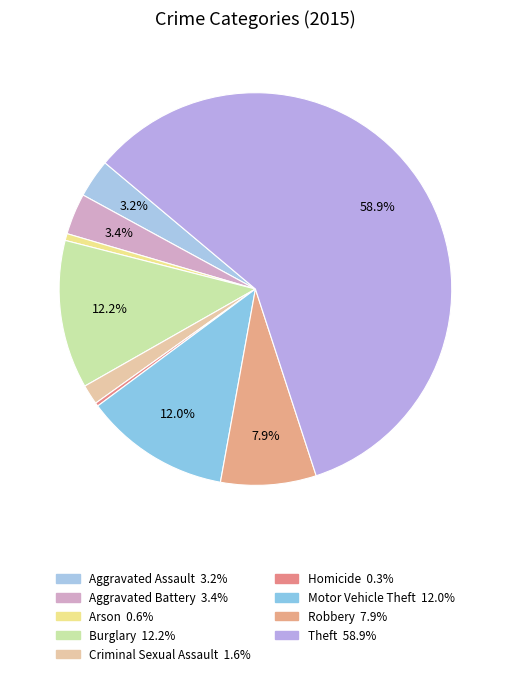

To the nearest percent, what is the average slice percentage?

11%